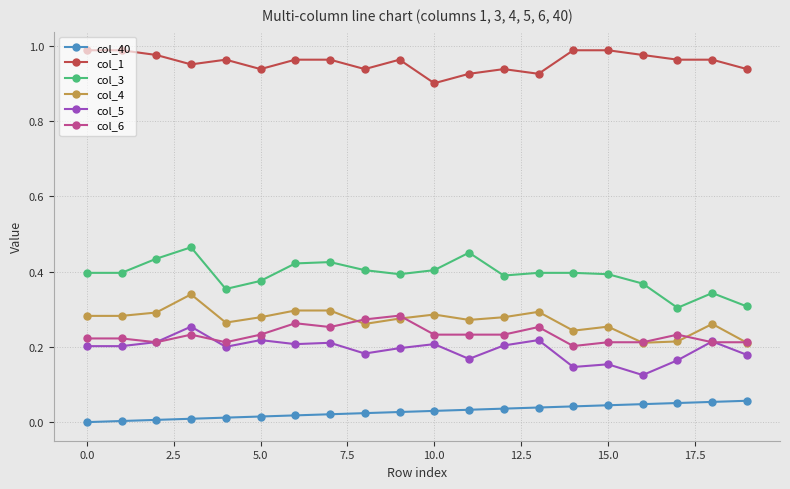

True or false: col_40 and col_4 intersect in this chart.

False